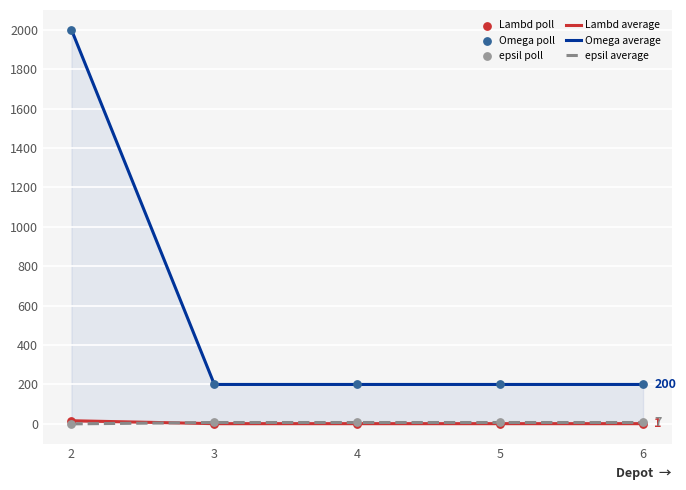

Which series has the widest spread of Y values?

Omega average